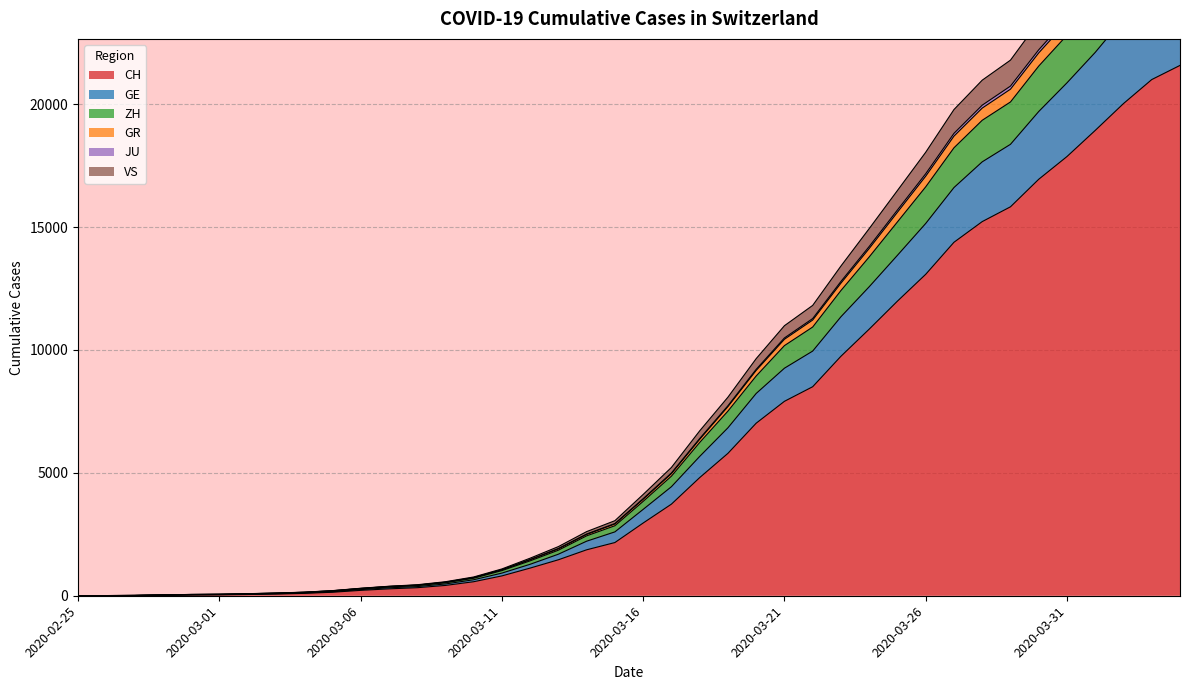

At which label does CH reach its peak?

2020-04-04